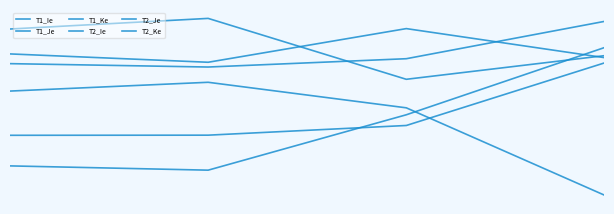

What is the sum of all T1_Ie values?

-0.6